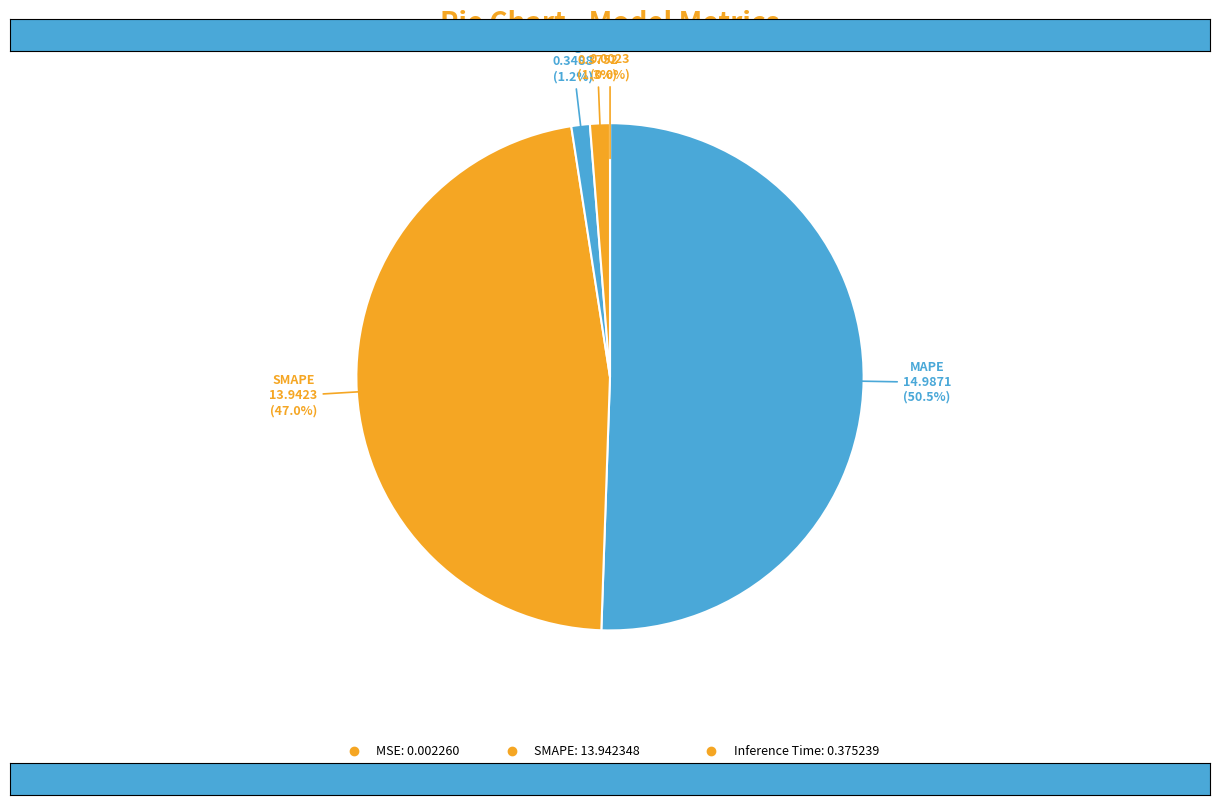

How many segments does this pie chart have?

5